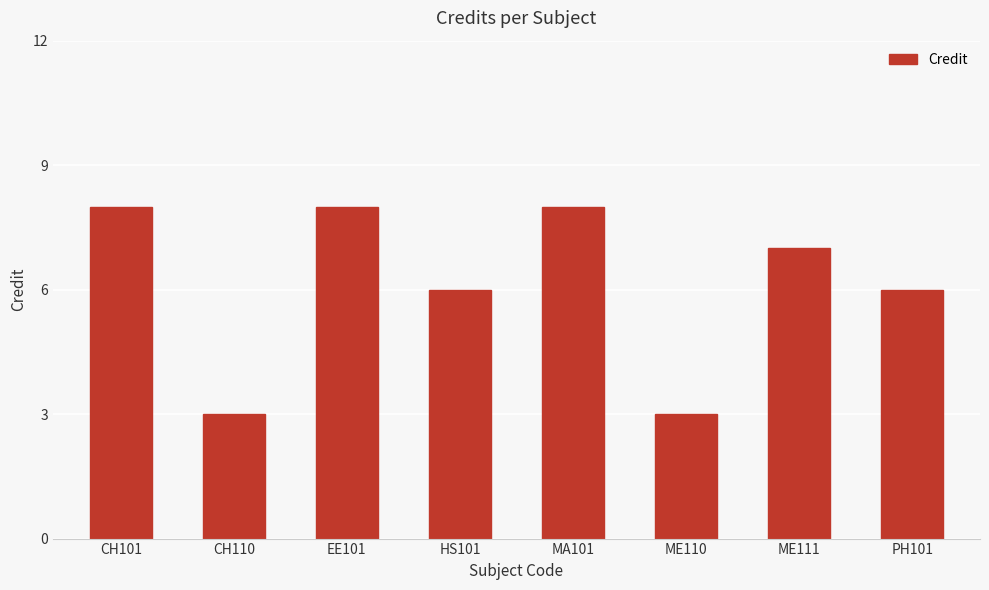

Reading left to right, list all the values displayed in this chart.

CH101=8	CH110=3	EE101=8	HS101=6	MA101=8	ME110=3	ME111=7	PH101=6